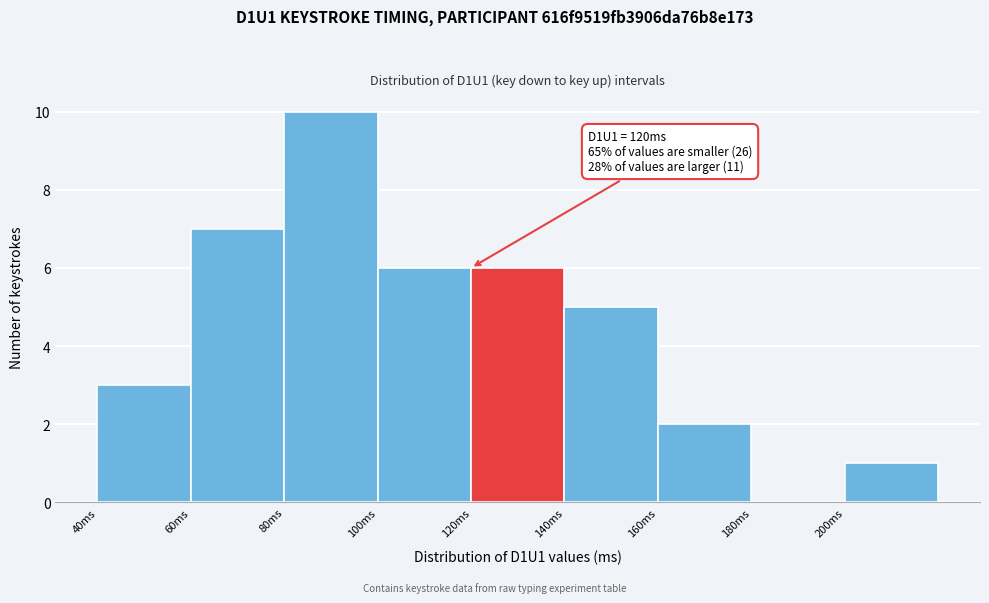

Over which range of the x-axis is the bar tallest?

80 to 100